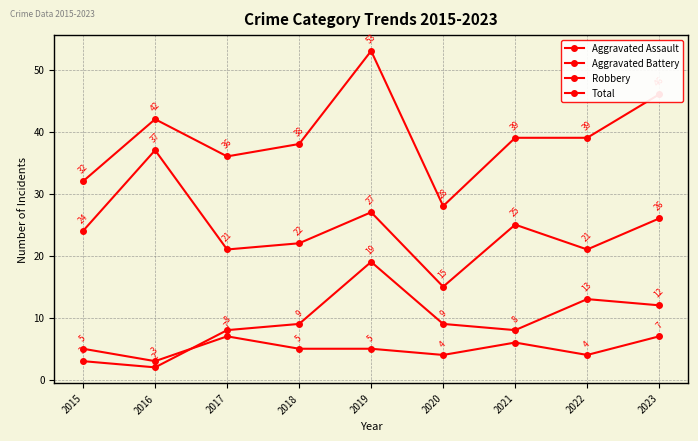

Does the chart have visible grid lines?

Yes